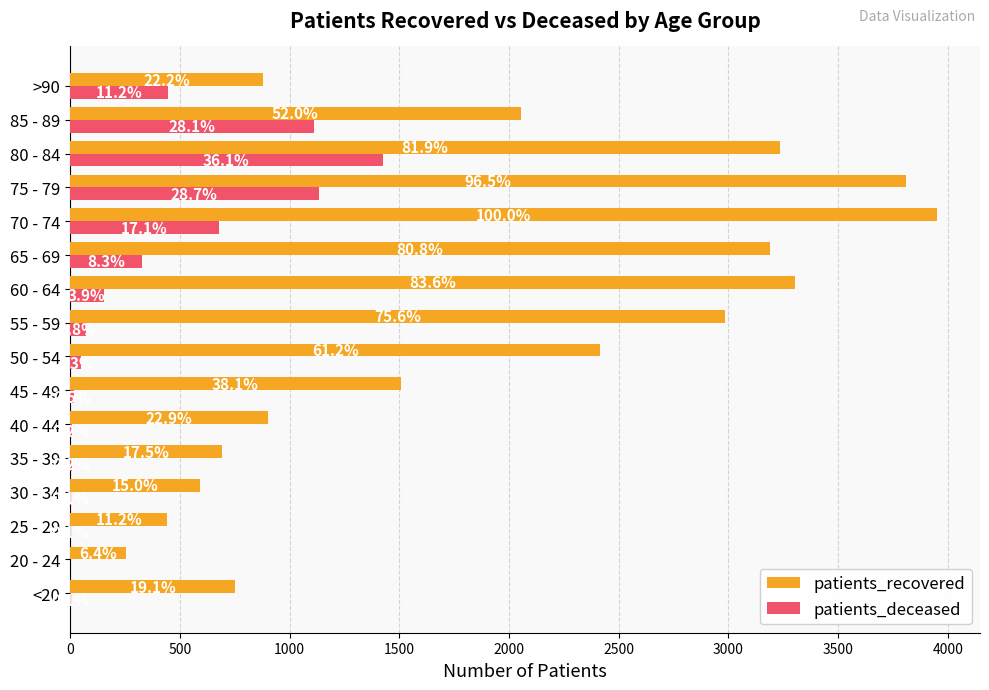

What are all the series names shown in the legend?

patients_recovered, patients_deceased